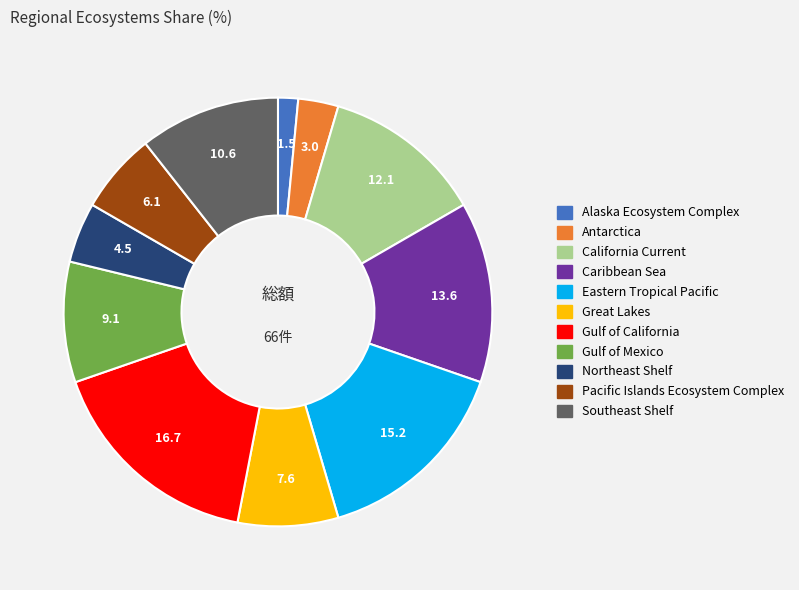

Is the sum of Eastern Tropical Pacific and Antarctica greater than half?

No